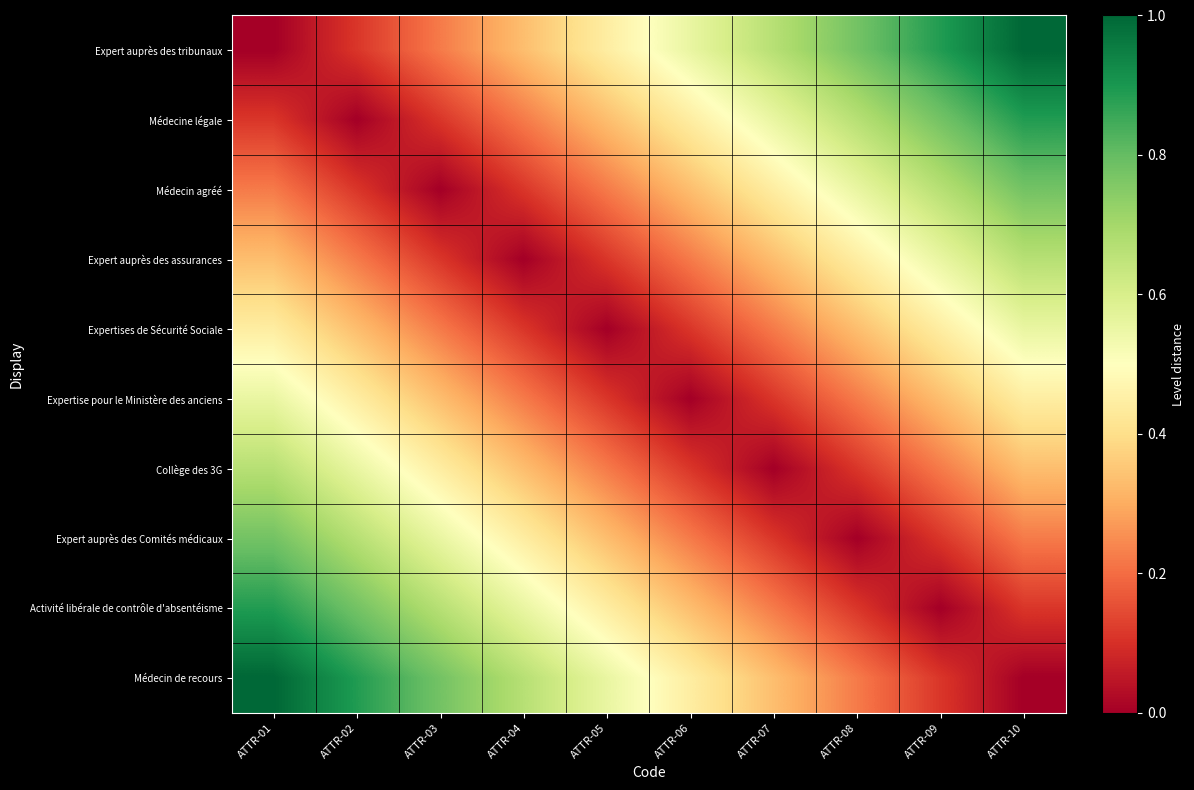

Which category has the highest value across all series?

ATTR-10